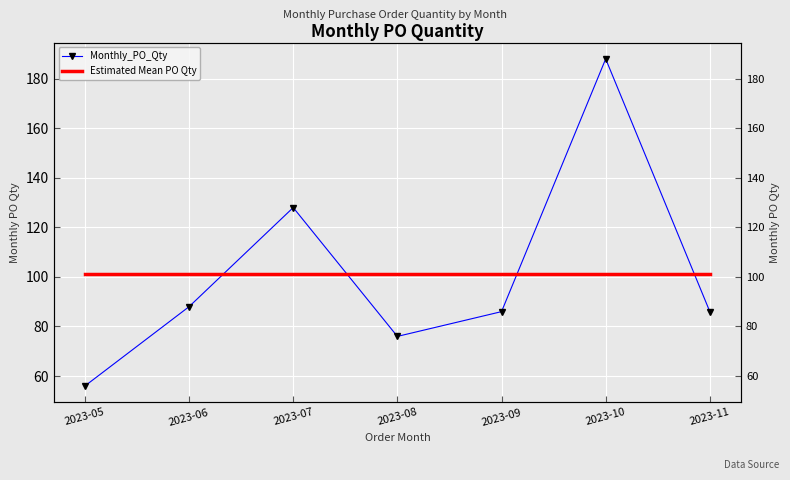

True or false: Monthly_PO_Qty has more than 1 points higher than both neighbors.

True